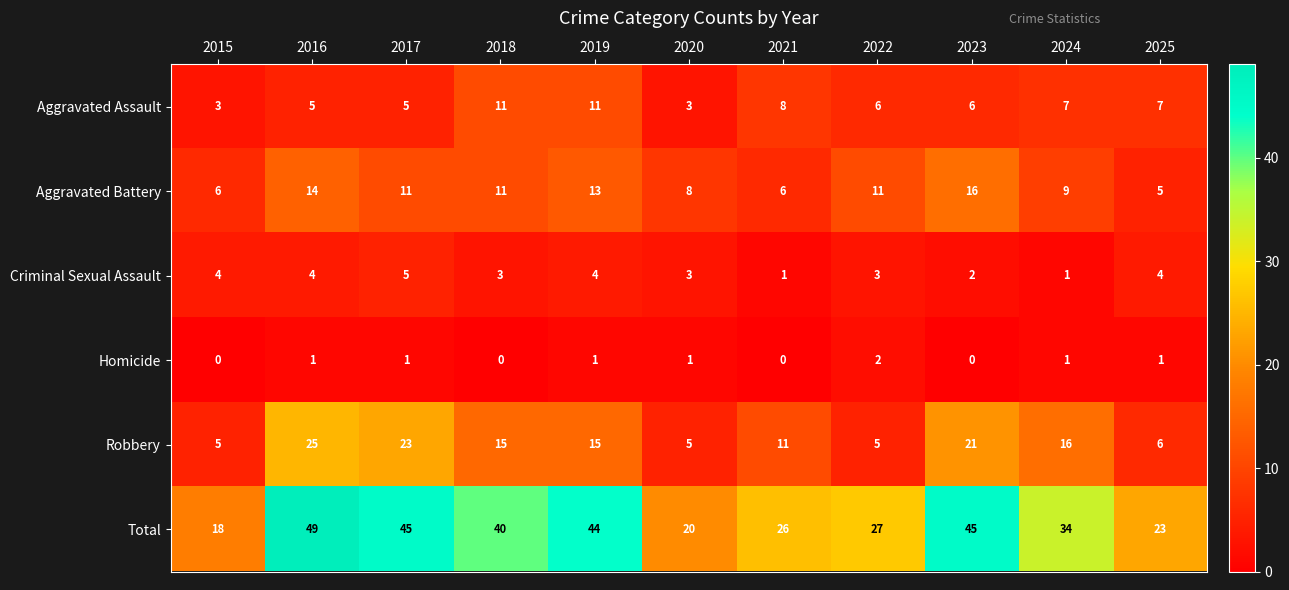

Count the number of data series in this chart.

6